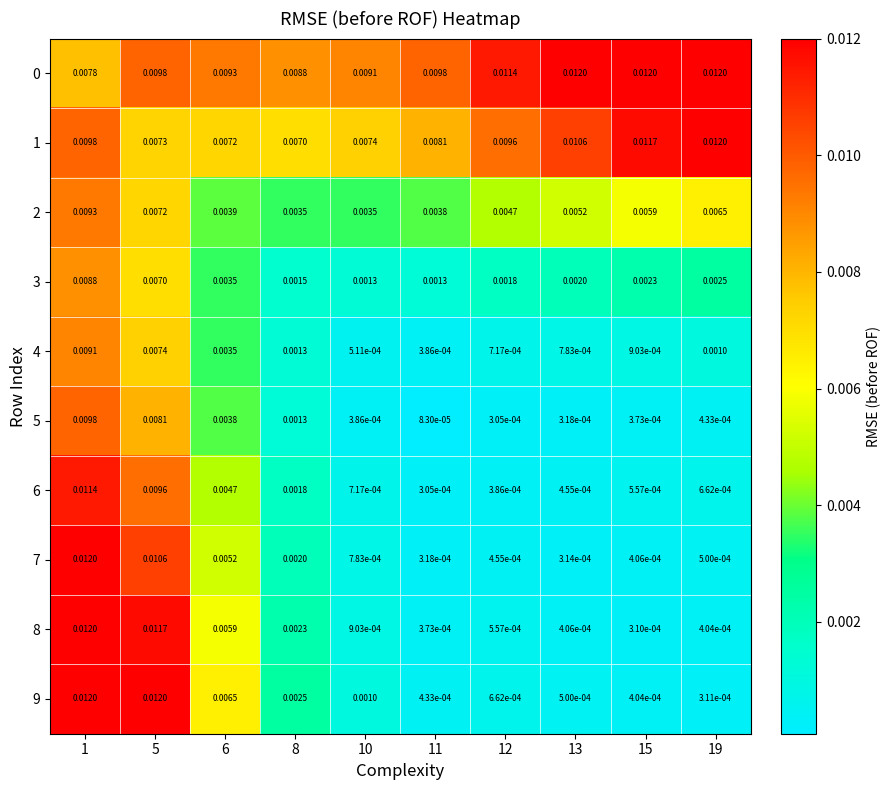

How many distinct data groups are displayed?

10